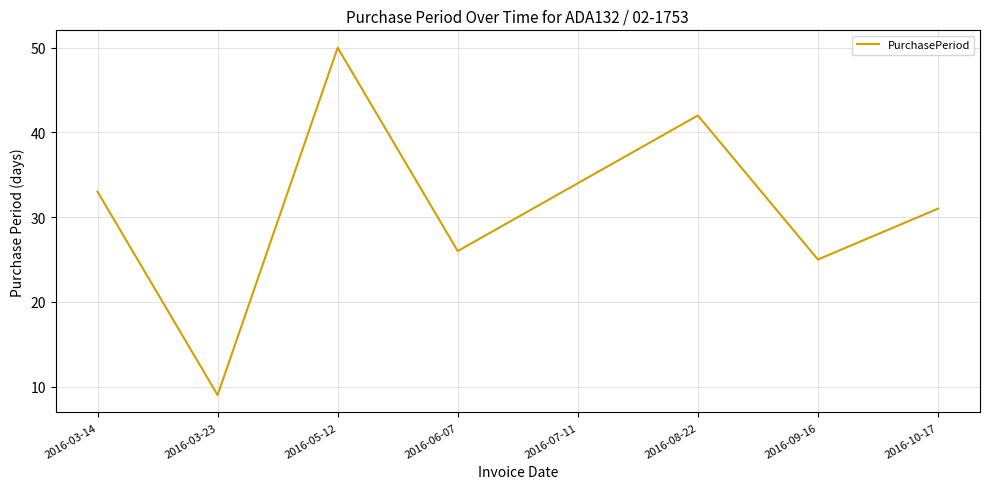

Reading right to left, list all the values displayed in this chart.

2016-10-17=31	2016-09-16=25	2016-08-22=42	2016-07-11=34	2016-06-07=26	2016-05-12=50	2016-03-23=9	2016-03-14=33